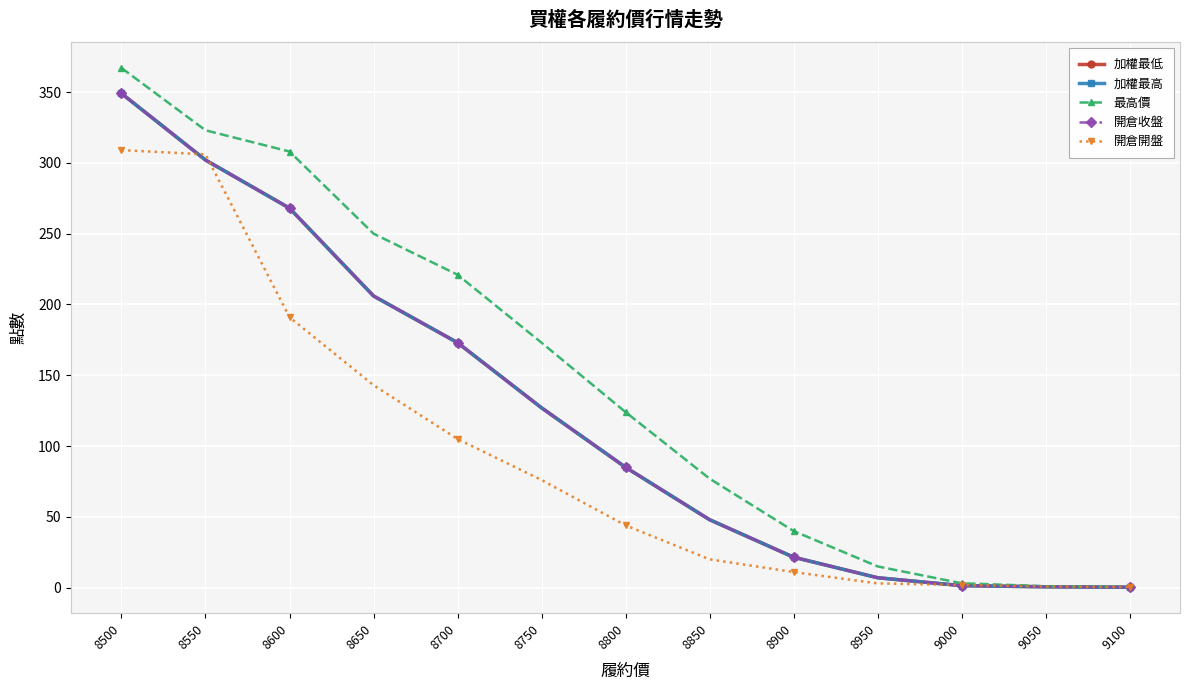

Is it true that 開倉開盤 equals 509.1 at 8500?

False